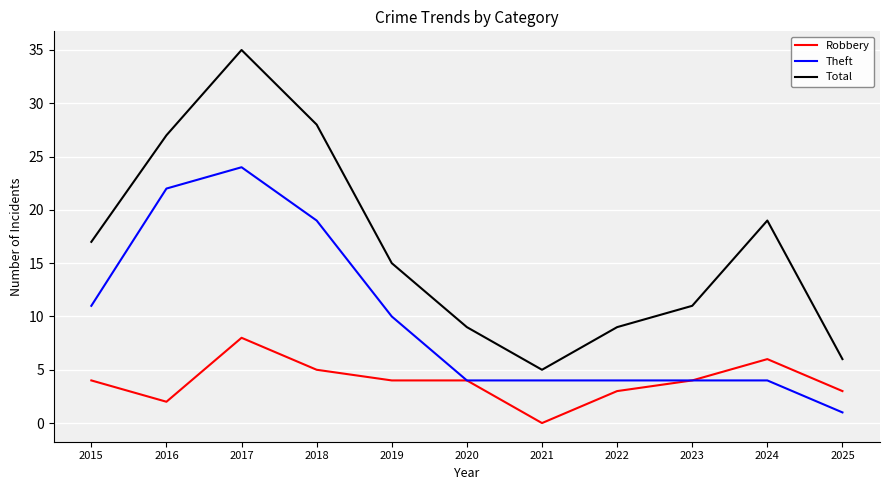

Which series changed the most between 2023 and 2024?

Total